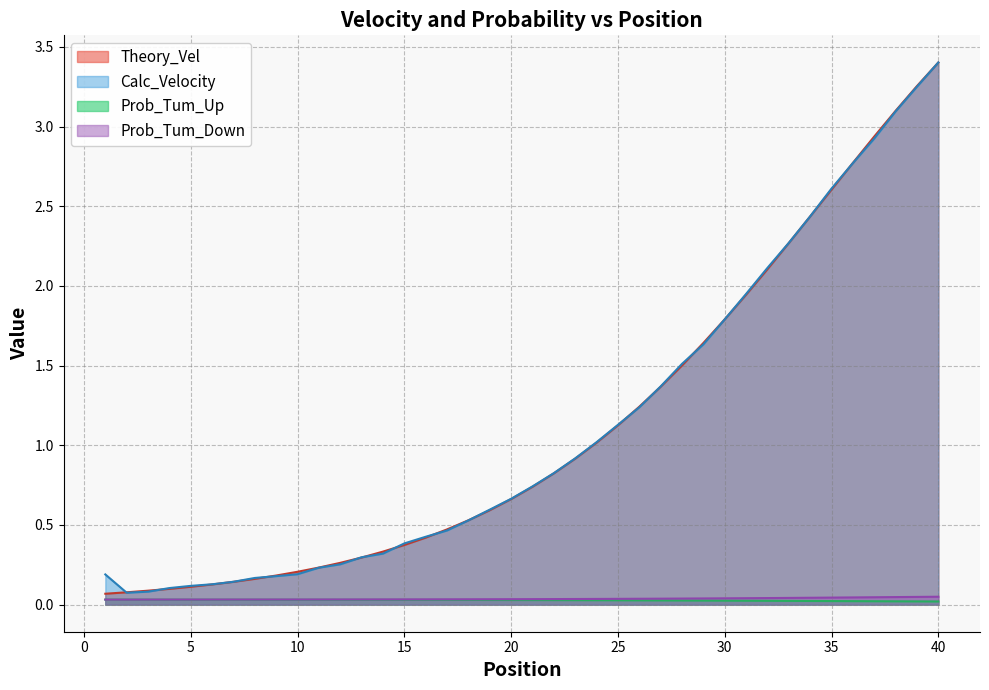

True or false: Prob_Tum_Up and Calc_Velocity cross at least once.

False